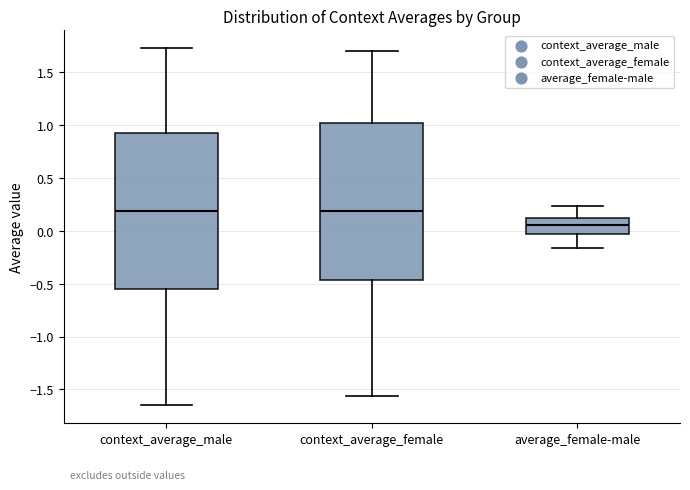

Reading left to right, read every box against the y-axis: the position of its median line, the range the box covers, and the ends of its whiskers. The values are not printed on the chart, so give them approximately, as read against the axis.

context_average_male: median 0.20, box -0.55 to 0.90, whiskers -1.65 to 1.75
context_average_female: median 0.20, box -0.45 to 1.00, whiskers -1.55 to 1.70
average_female-male: median 0.05, box -0.05 to 0.10, whiskers -0.15 to 0.25